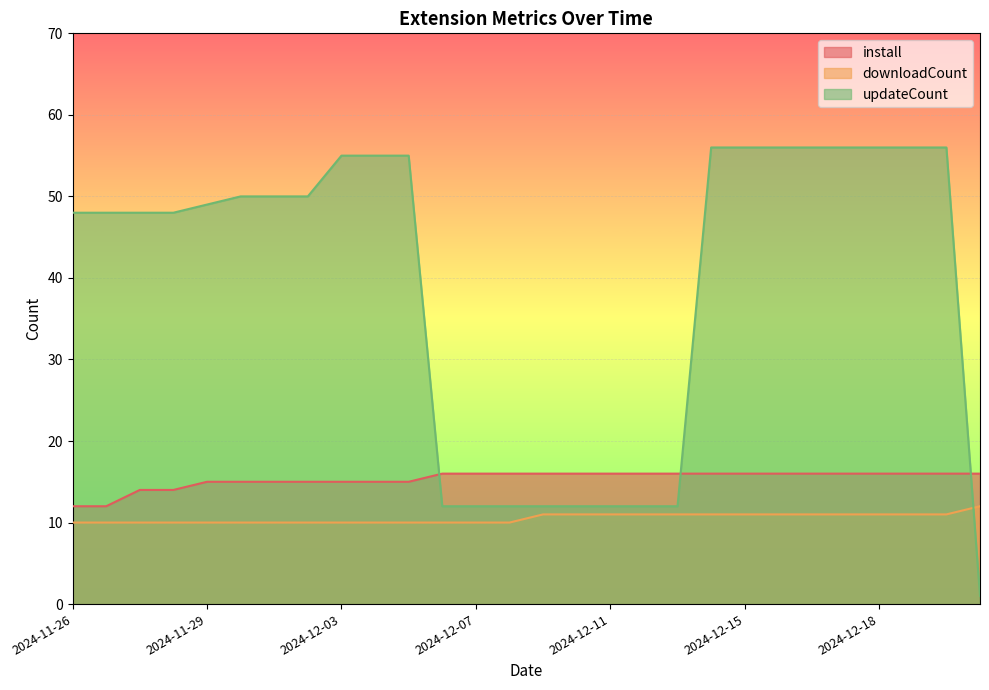

Rank the series by their average value, from highest to lowest.

updateCount, install, downloadCount